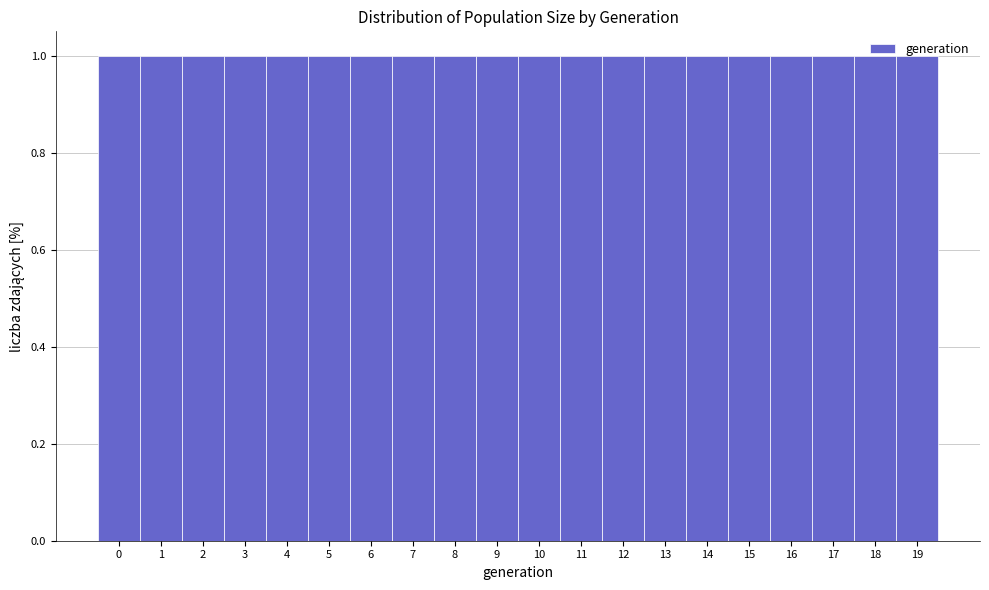

Reading left to right, transcribe this chart: for each bar, give the range it covers on the x-axis and its height. The values are not printed on the chart, so give them approximately, as read against the axis.

-0.5 to 0.5: 1
0.5 to 1.5: 1
1.5 to 2.5: 1
2.5 to 3.5: 1
3.5 to 4.5: 1
4.5 to 5.5: 1
5.5 to 6.5: 1
6.5 to 7.5: 1
7.5 to 8.5: 1
8.5 to 9.5: 1
9.5 to 10.5: 1
10.5 to 11.5: 1
11.5 to 12.5: 1
12.5 to 13.5: 1
13.5 to 14.5: 1
14.5 to 15.5: 1
15.5 to 16.5: 1
16.5 to 17.5: 1
17.5 to 18.5: 1
18.5 to 19.5: 1